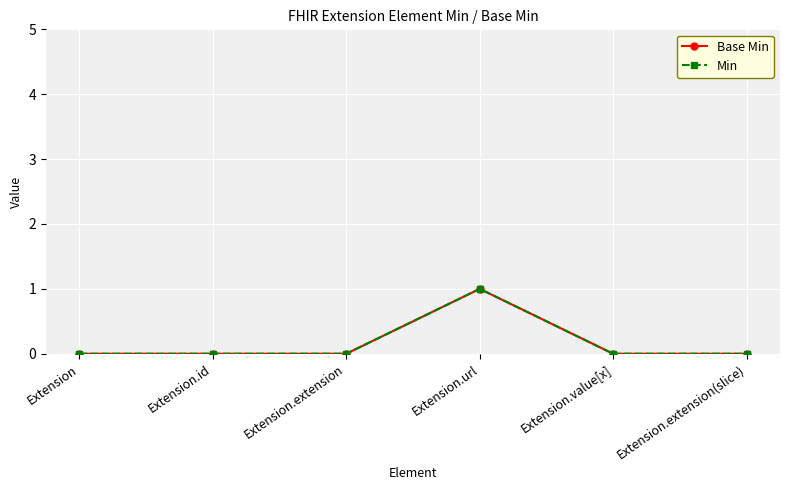

What is the difference between the maximum and minimum values in the Min series?

1